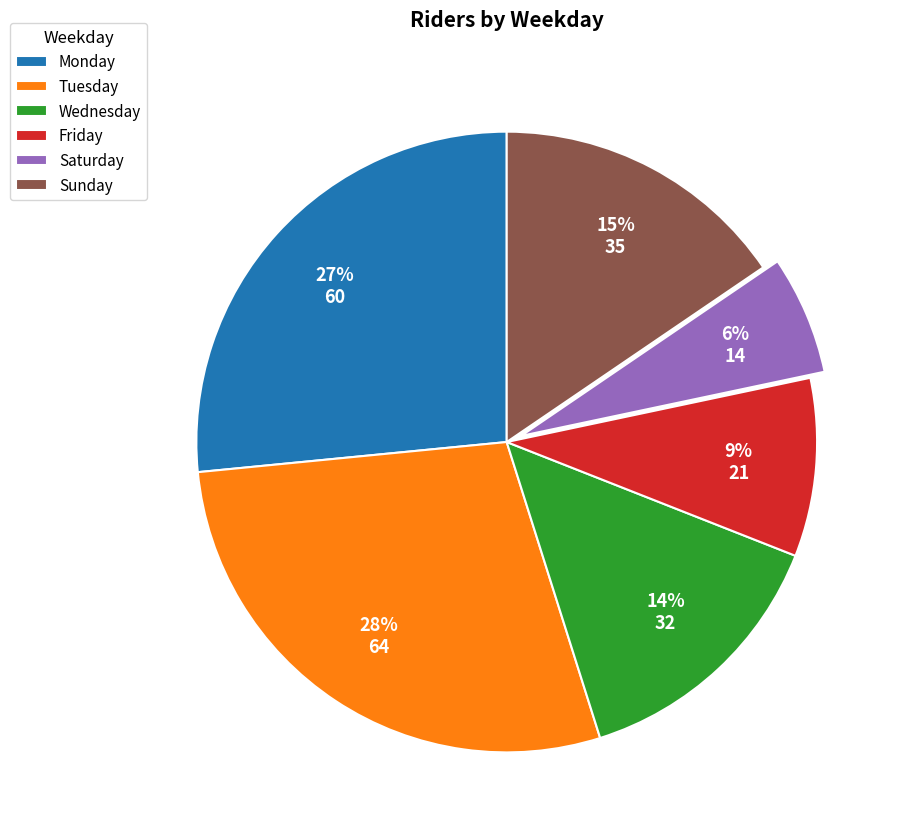

How many segments does this pie chart have?

6